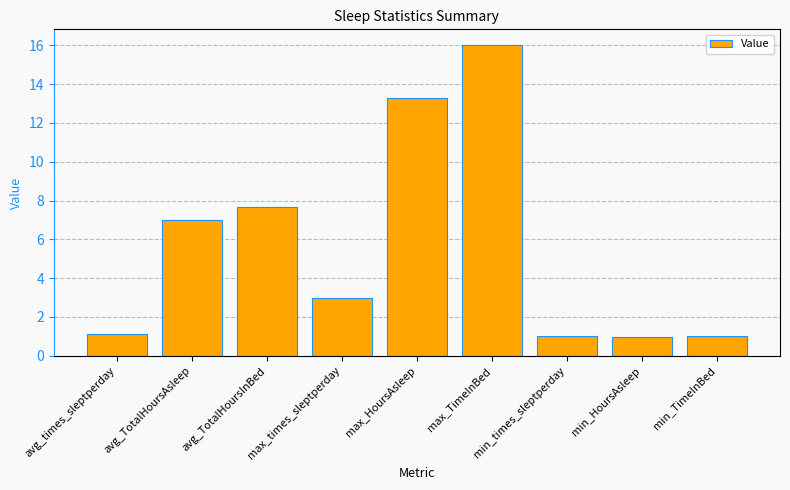

Which has a higher value, max_TimeInBed or min_HoursAsleep?

max_TimeInBed